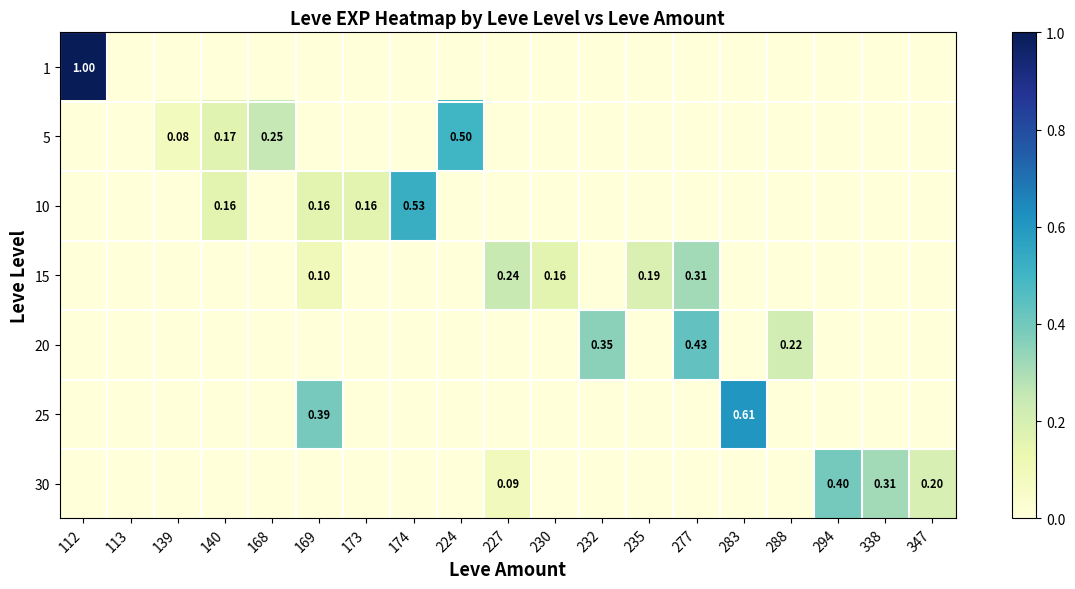

What is the total value across all series at 235?

0.2